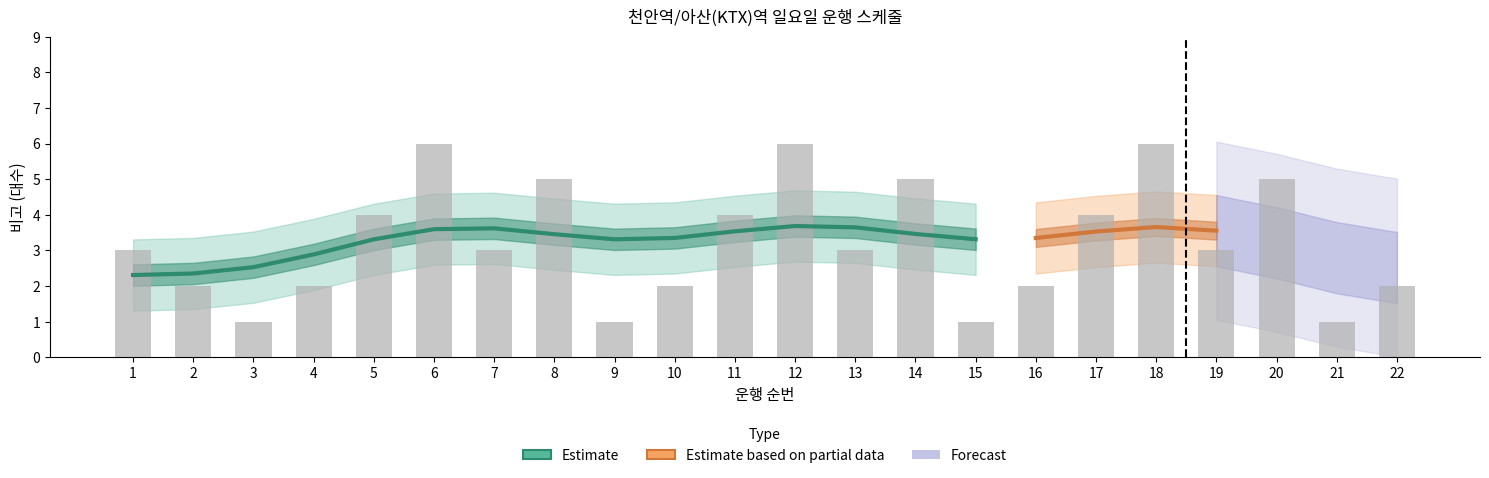

Between 4 and 18, which is larger?

18